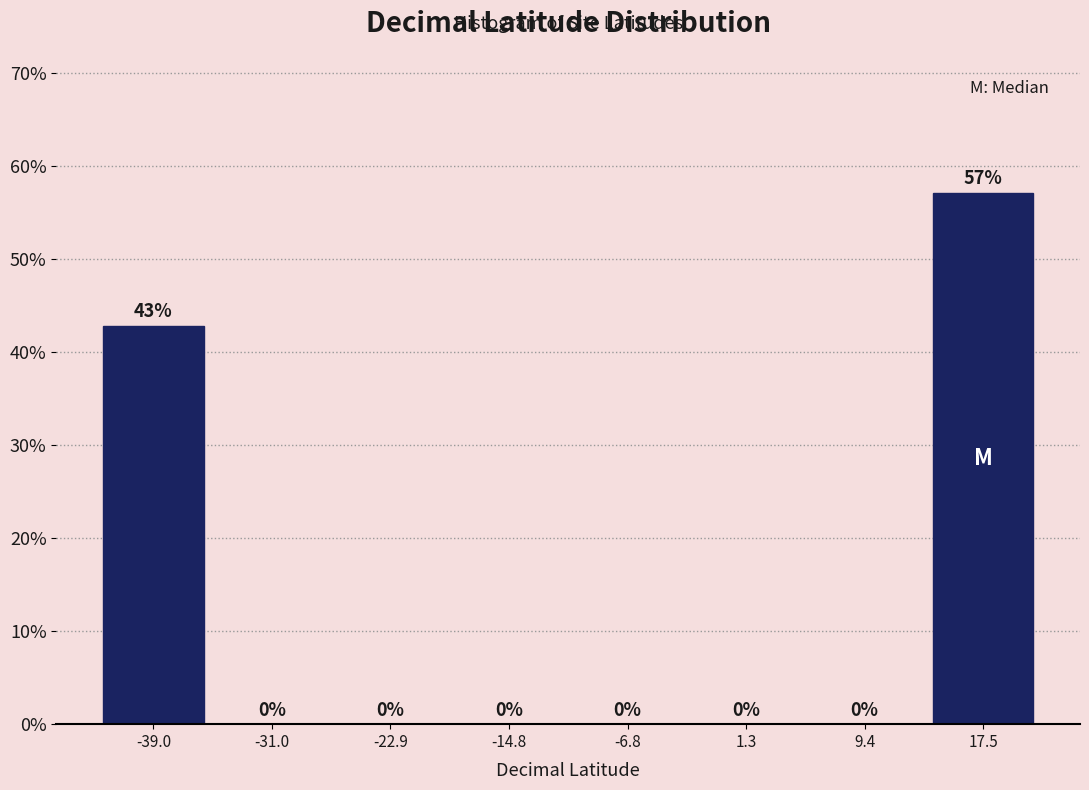

How tall is the bar that spans 13 to 21 on the x-axis? The bar edges are not printed on the chart, so give them approximately, as read against the axis.

57